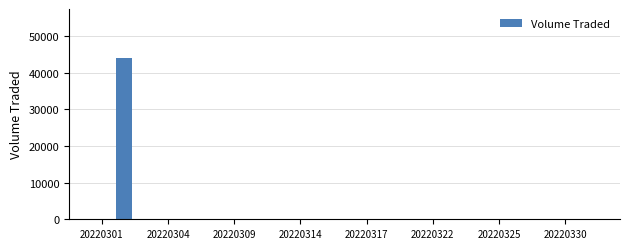

What is the maximum value shown in the chart?

44200